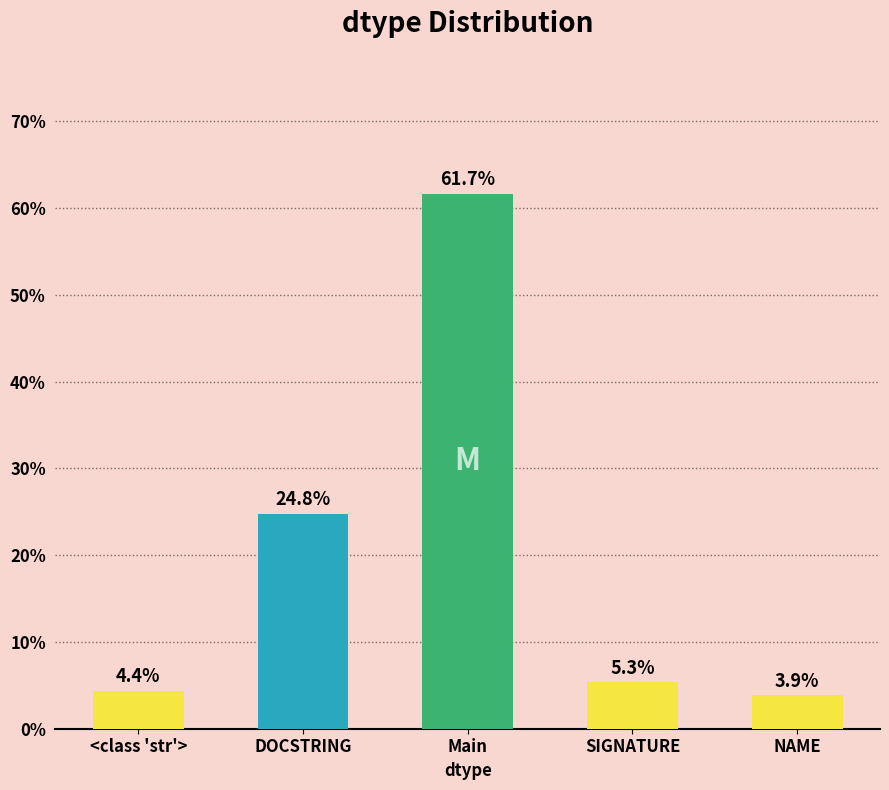

Count the number of categories in the chart.

5